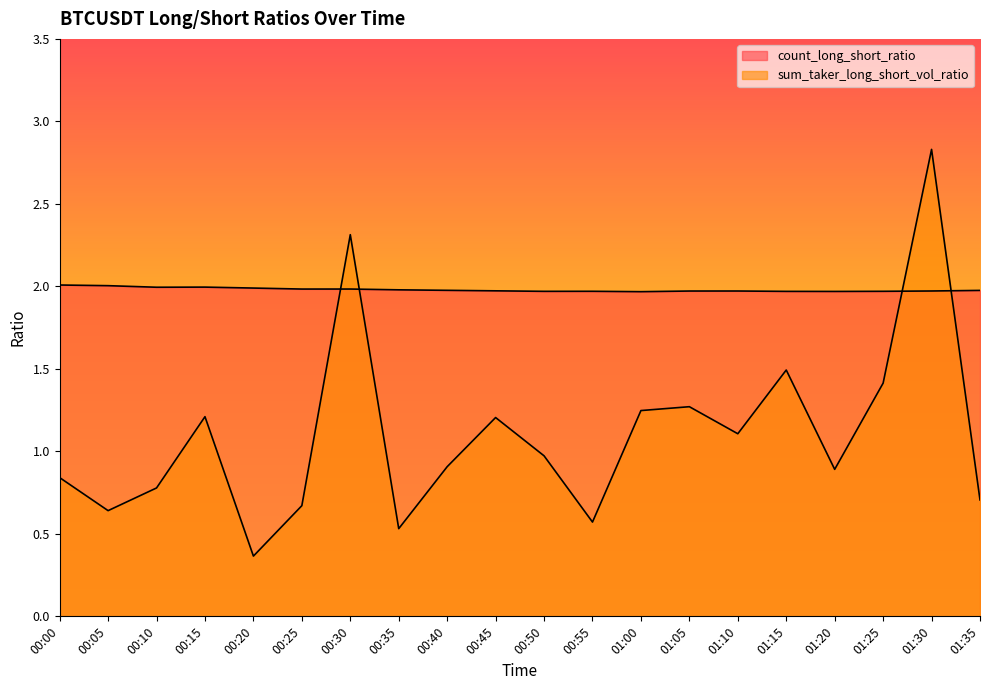

Count the number of data series in this chart.

2